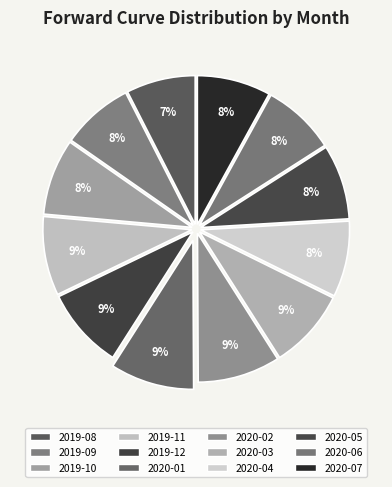

Is there any slice that represents more than half of the pie?

No